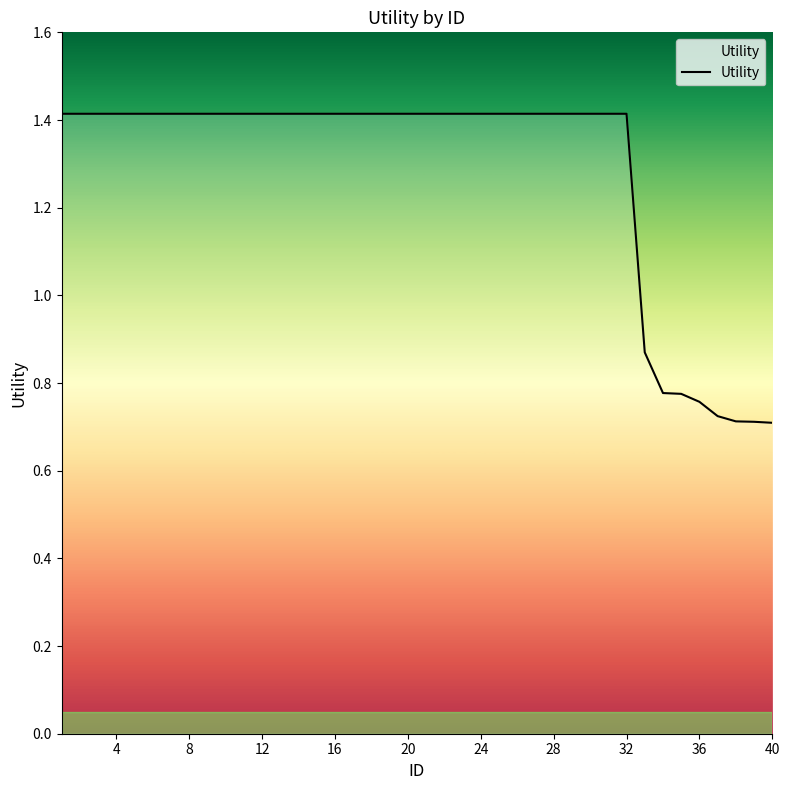

What is the maximum value shown in the chart?

1.4